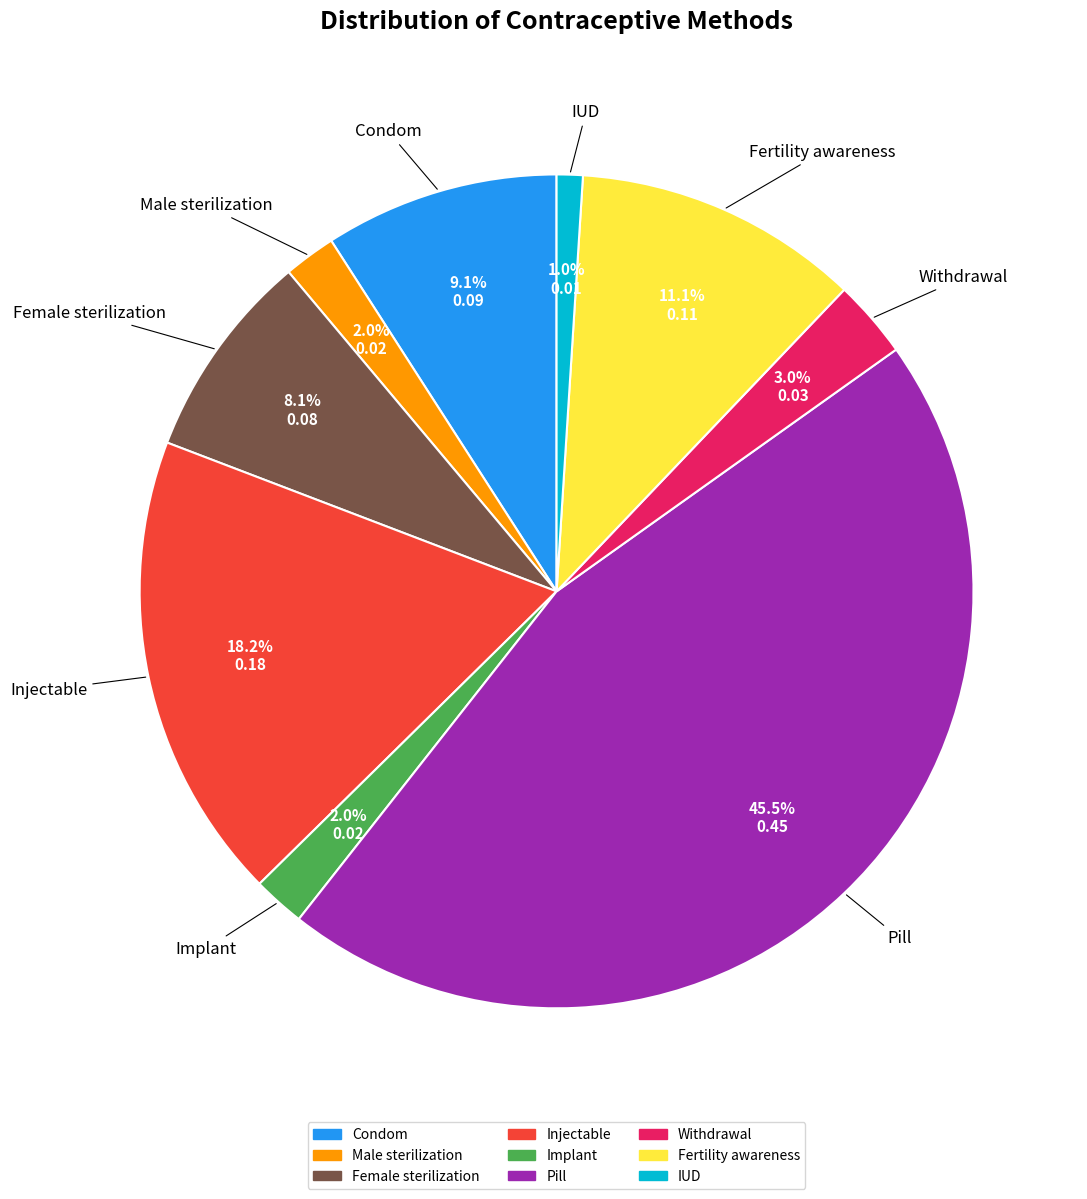

Is there a majority slice in this chart?

No